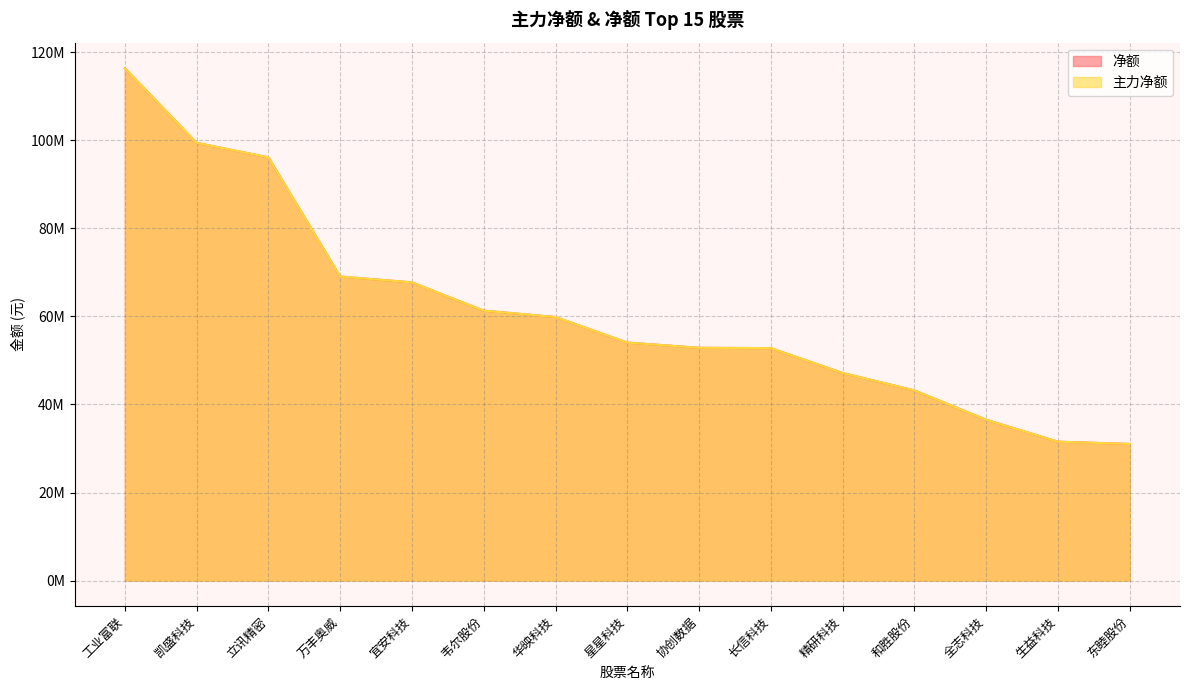

True or false: 净额 has more than 0 points higher than both neighbors.

False